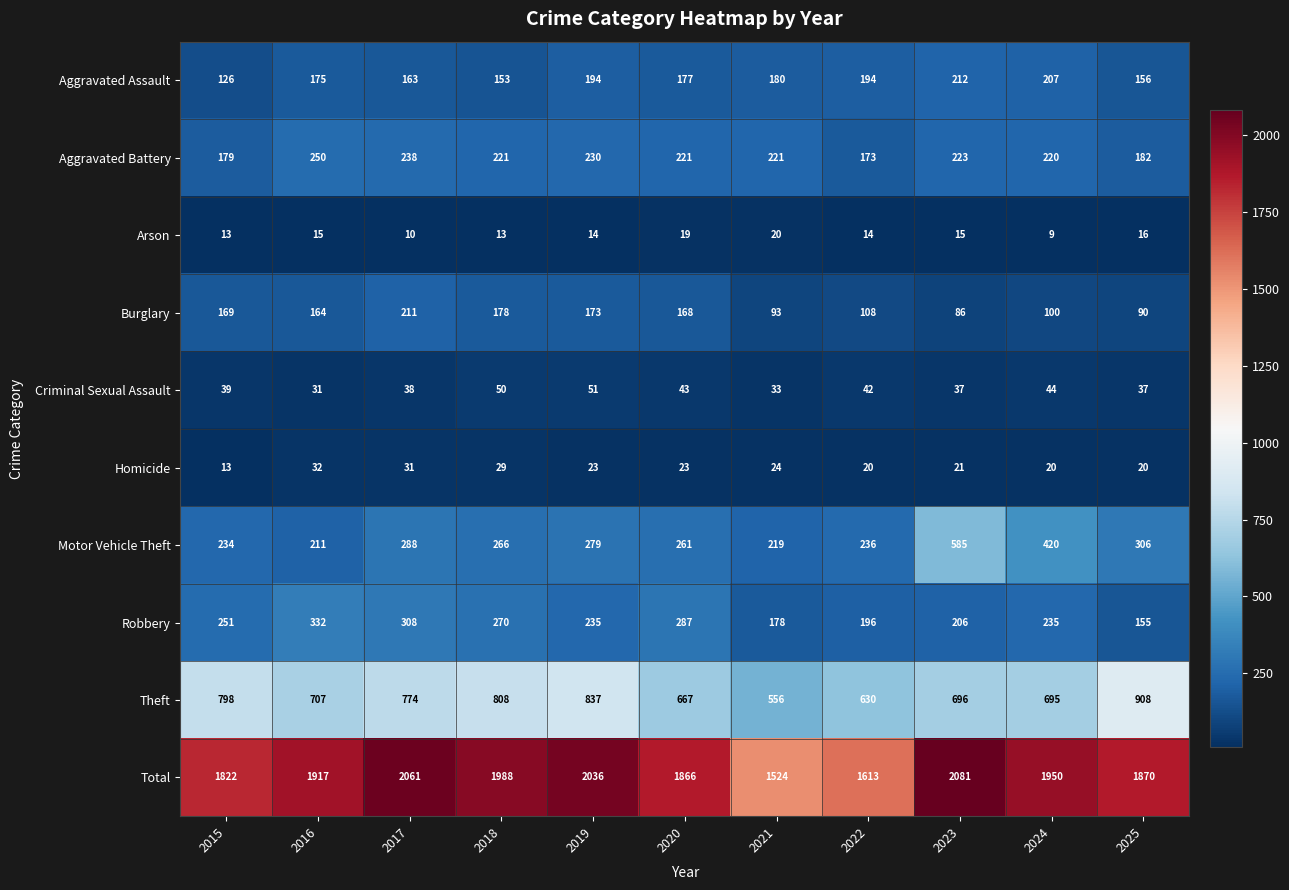

Which category has the highest value in the Motor Vehicle Theft series?

2023